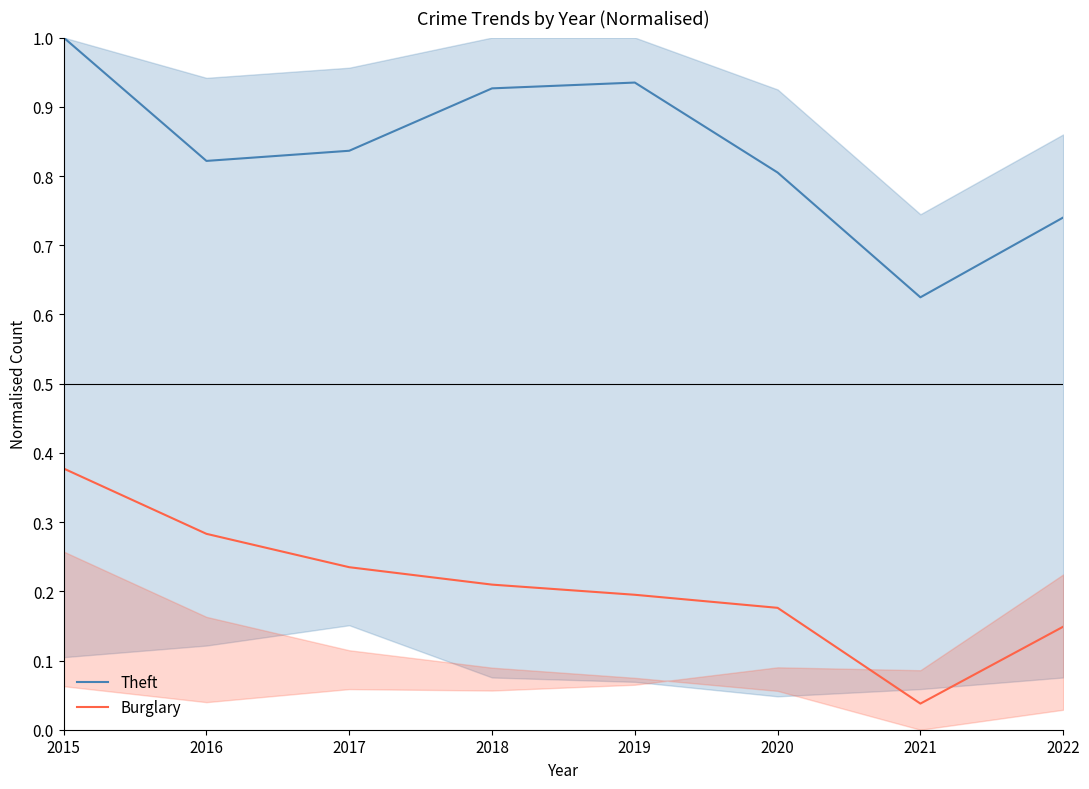

What is the maximum value for Burglary?

0.4